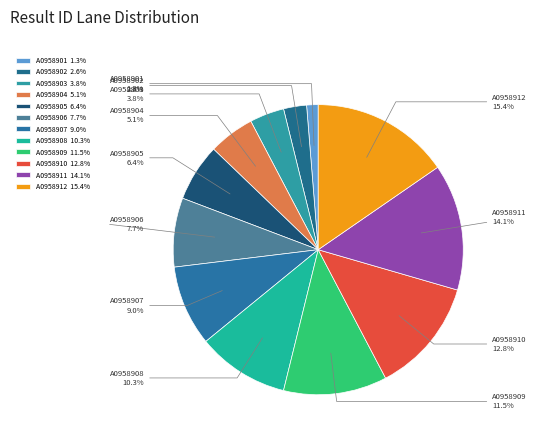

Rank the categories by value from lowest to highest.

A0958901, A0958902, A0958903, A0958904, A0958905, A0958906, A0958907, A0958908, A0958909, A0958910, A0958911, A0958912